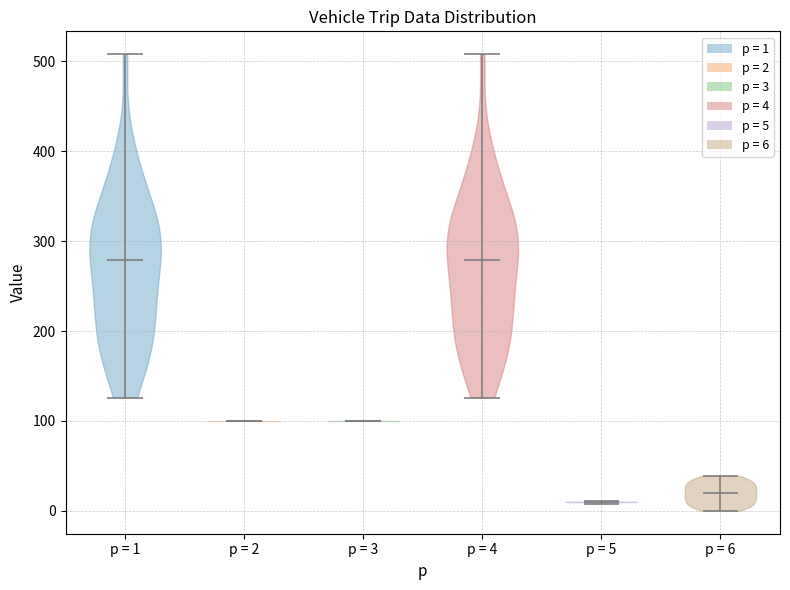

Reading left to right, read every violin against the y-axis: where its median line is, and the lowest and highest points it reaches. The values are not printed on the chart, so give them approximately, as read against the axis.

p = 1: median line 280, lowest point 130, highest point 510
p = 2: median line 100, lowest point 100, highest point 100
p = 3: median line 100, lowest point 100, highest point 100
p = 4: median line 280, lowest point 130, highest point 510
p = 5: median line 10, lowest point 10, highest point 10
p = 6: median line 20, lowest point 0, highest point 40